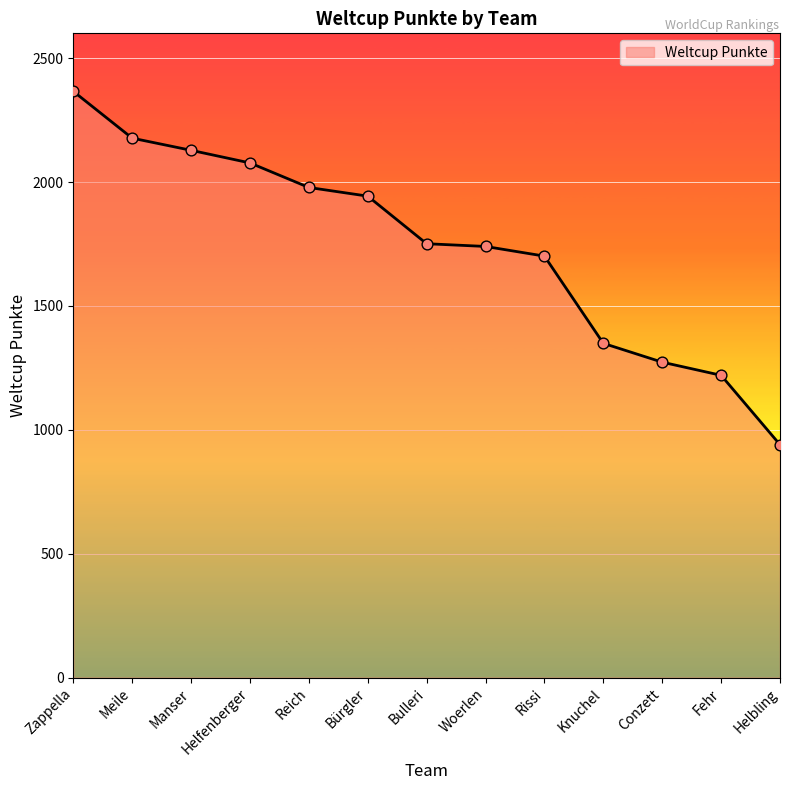

What is the ratio of the value at Rissi to the value at Zappella?

0.7